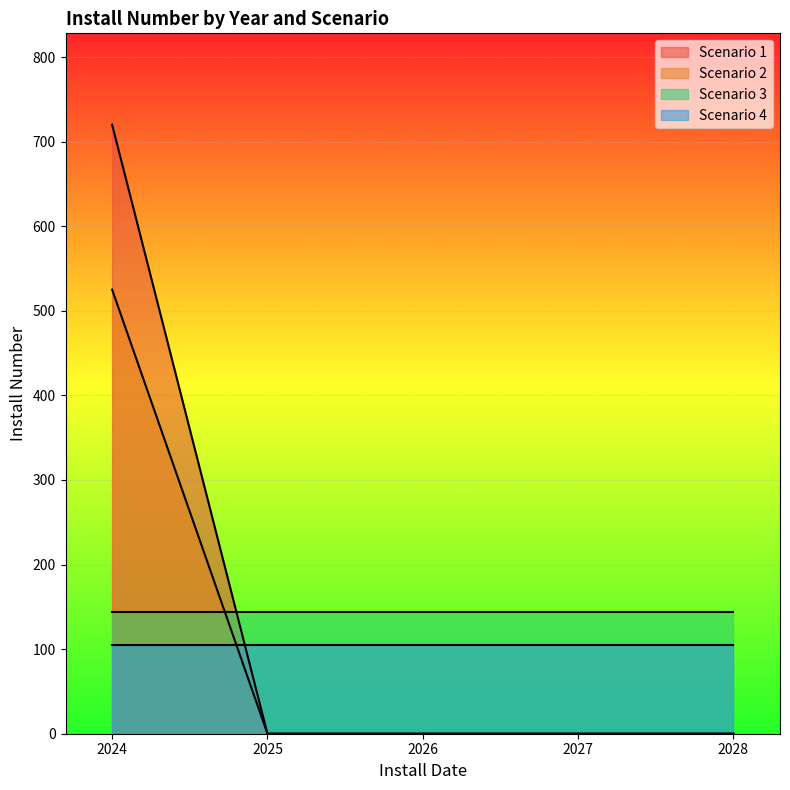

What is the highest value of the Scenario 1 series?

720